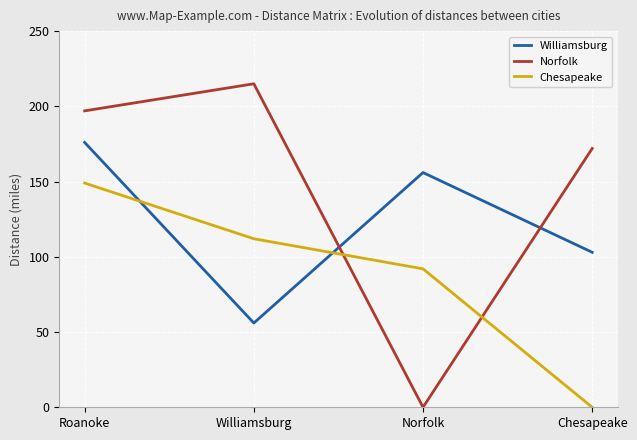

After their last crossing, which series has the higher values: Williamsburg or Norfolk?

Norfolk